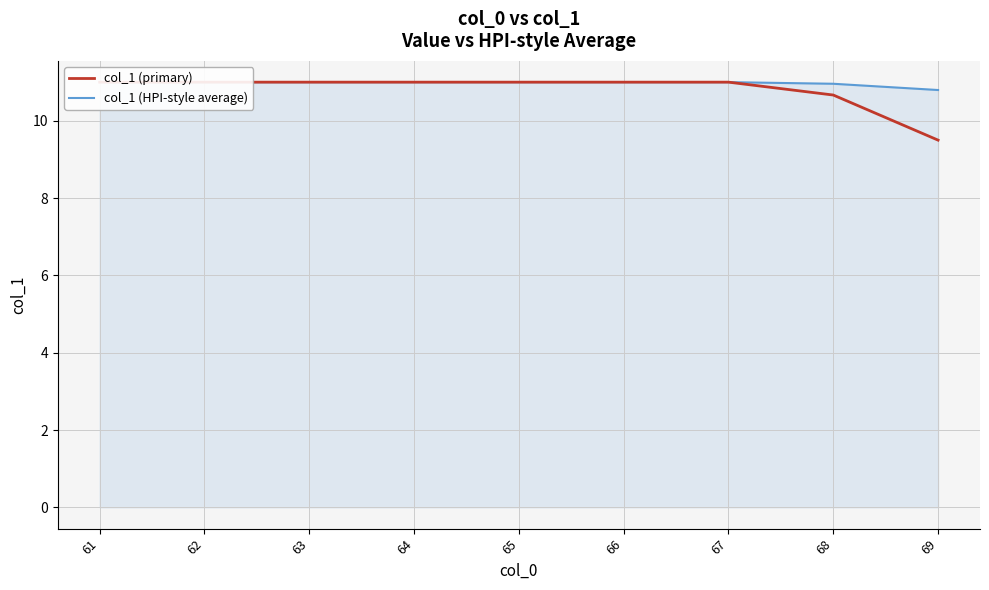

True or false: col_1 (HPI-style average) and col_1 (primary) intersect in this chart.

False